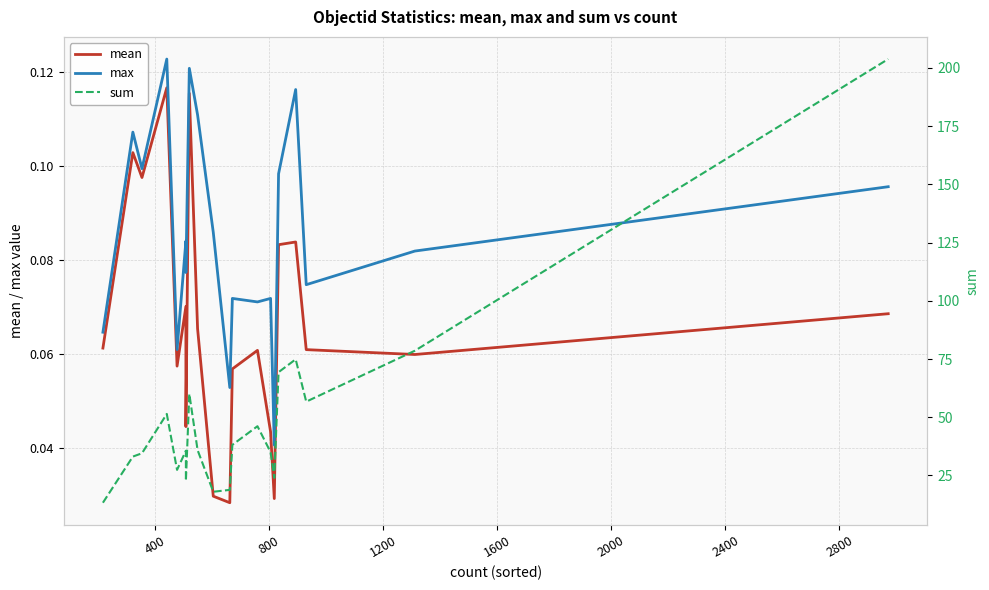

Count the number of data series in this chart.

3